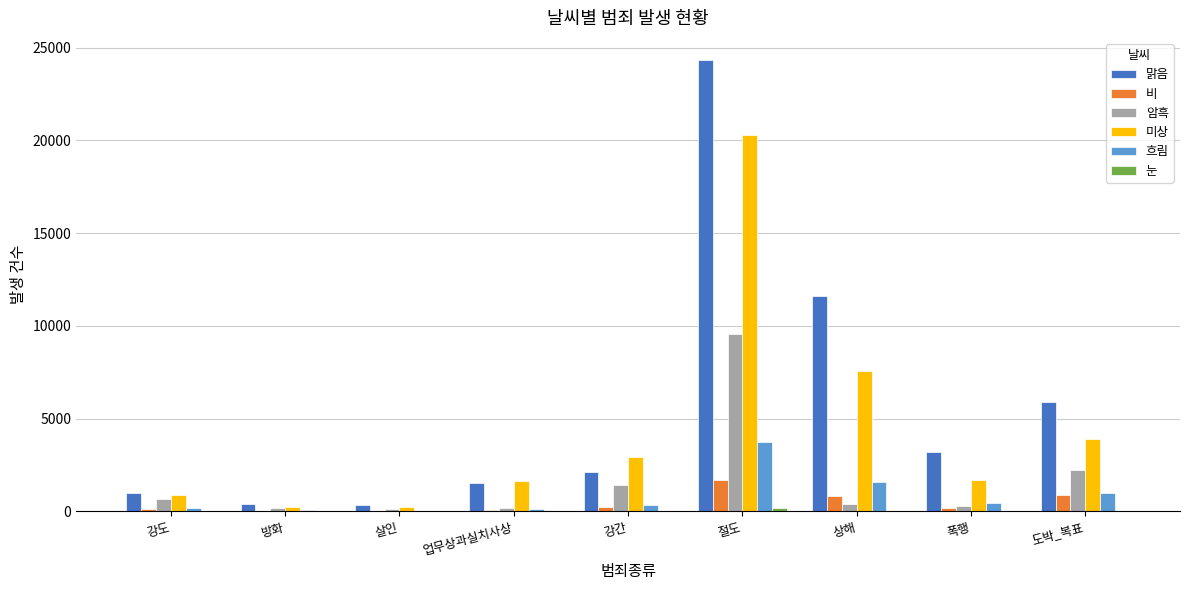

At which category does the chart reach its peak across all series?

절도